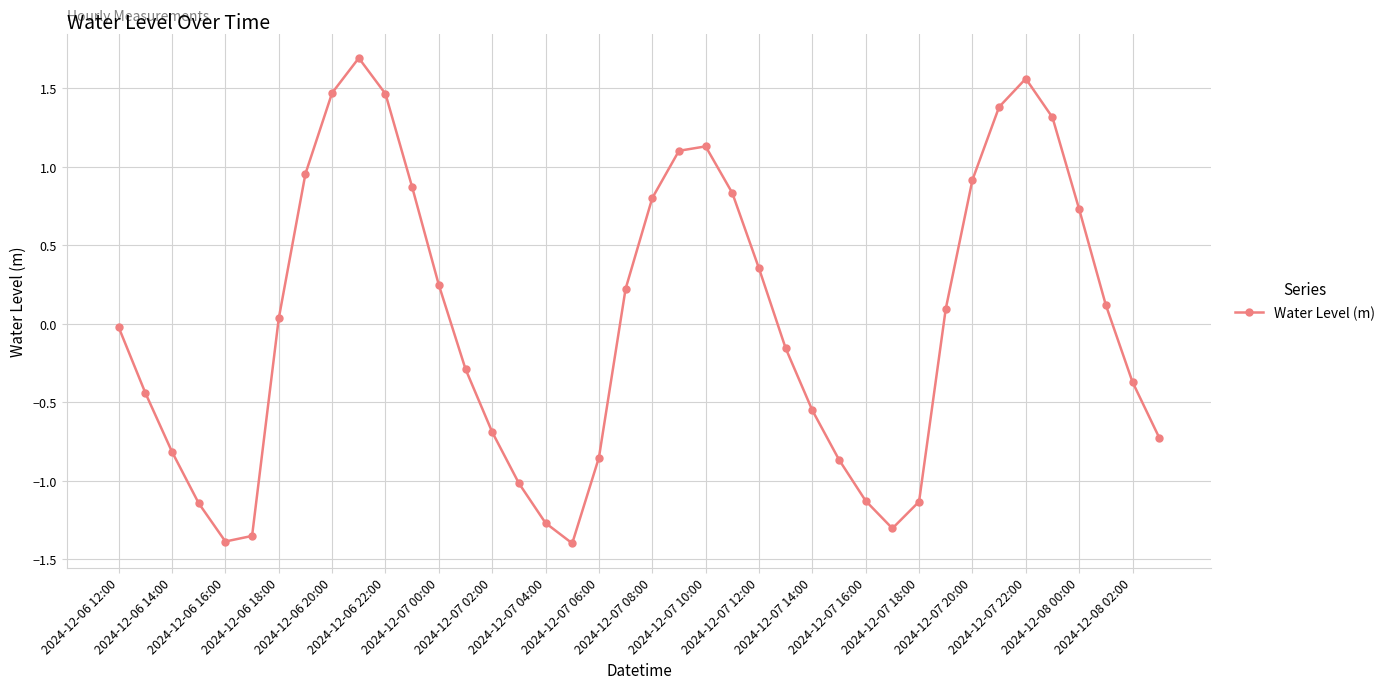

What is the greatest value displayed?

1.7